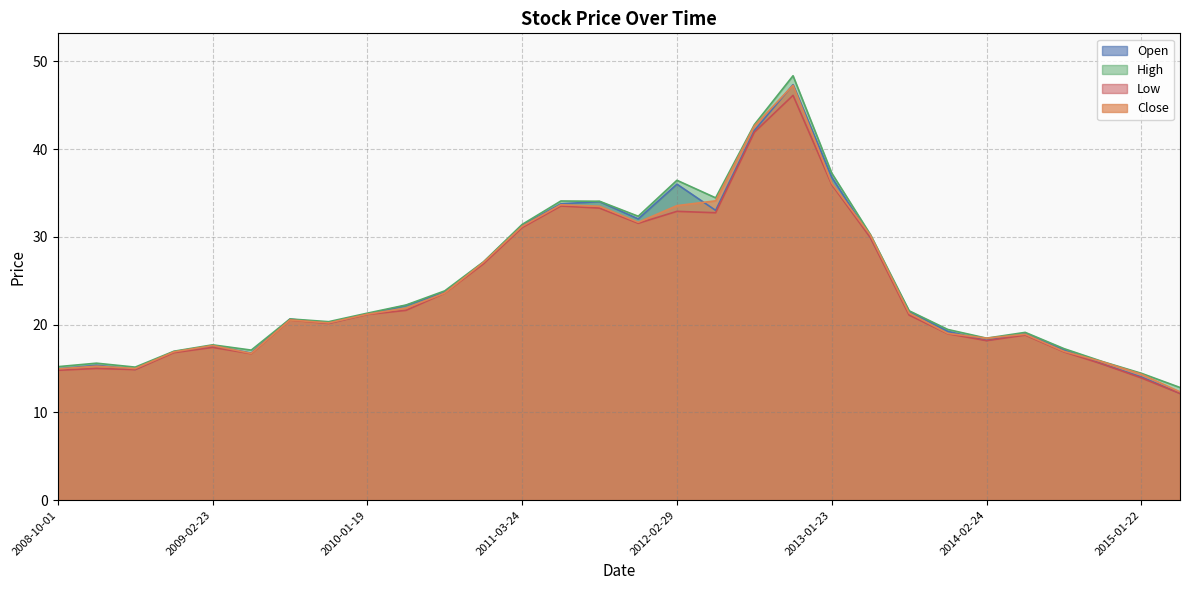

What is the sum of all High values?

733.5